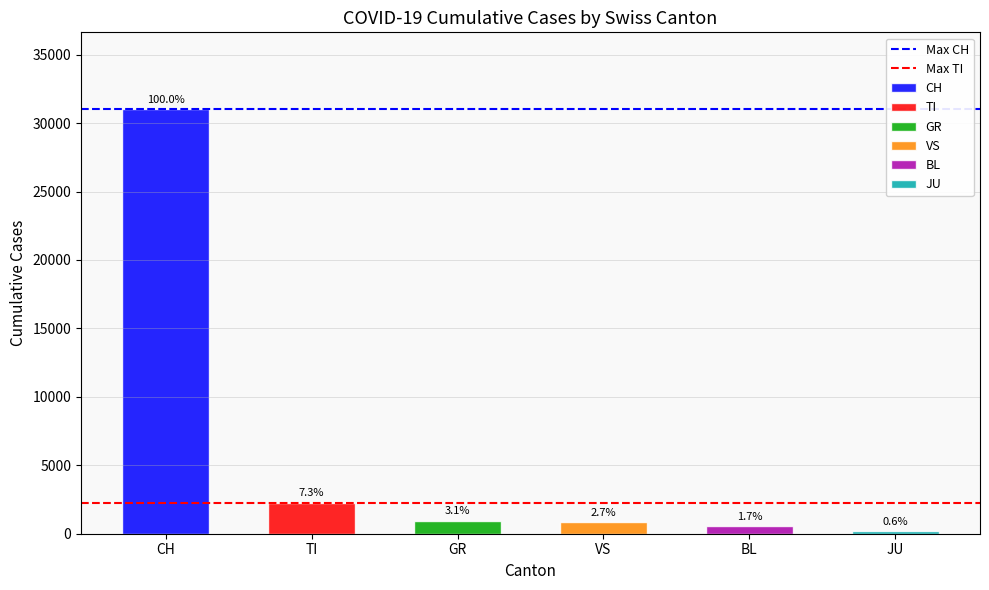

The value of Max CH at CH is 45764. True or false?

False